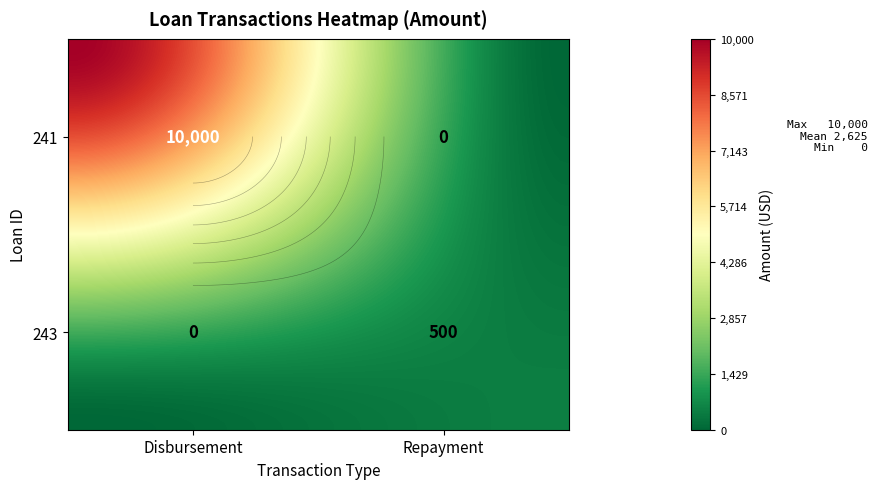

List the series in order of their overall mean, highest first.

241, 243